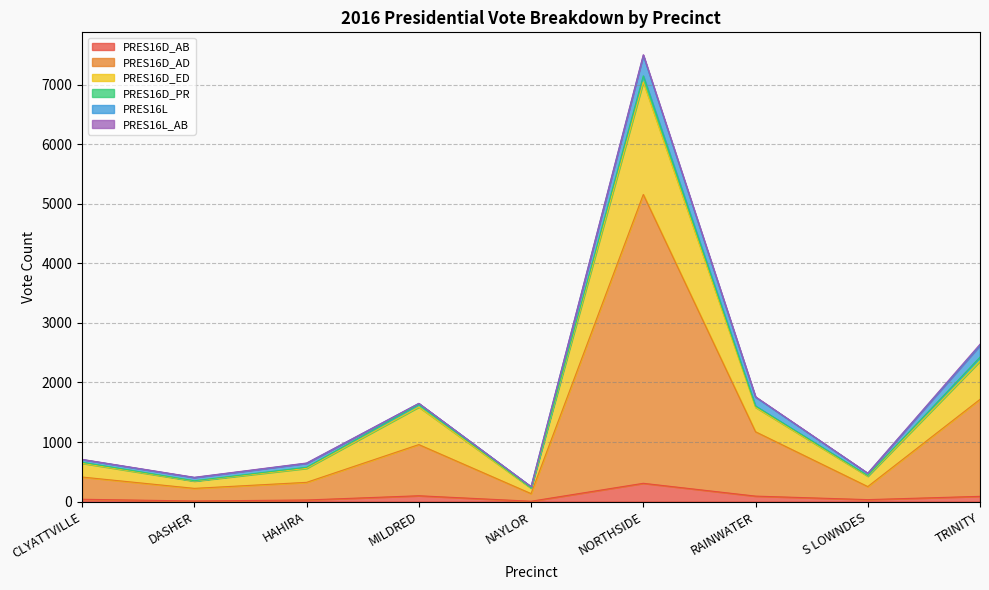

At which category does the chart reach its minimum across all series?

NAYLOR